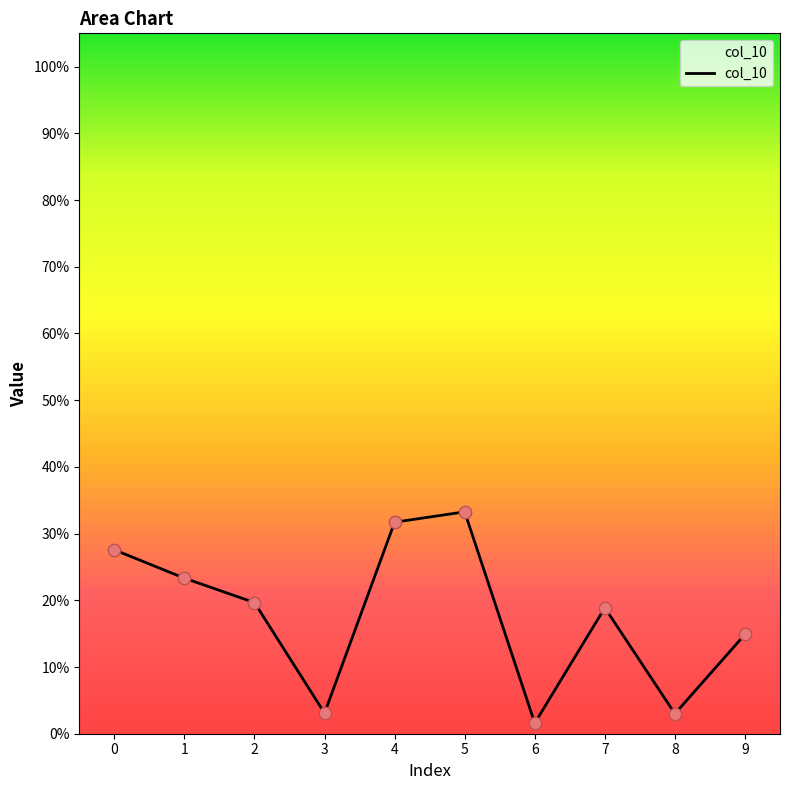

Does the chart have visible grid lines?

No